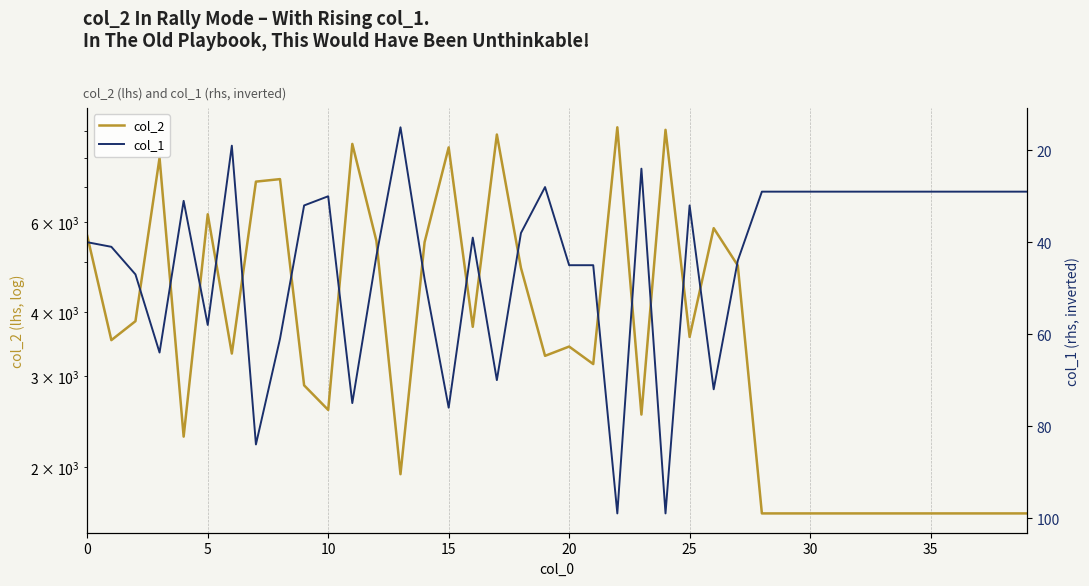

The col_2 series shows 1624 at 36. True or false?

True